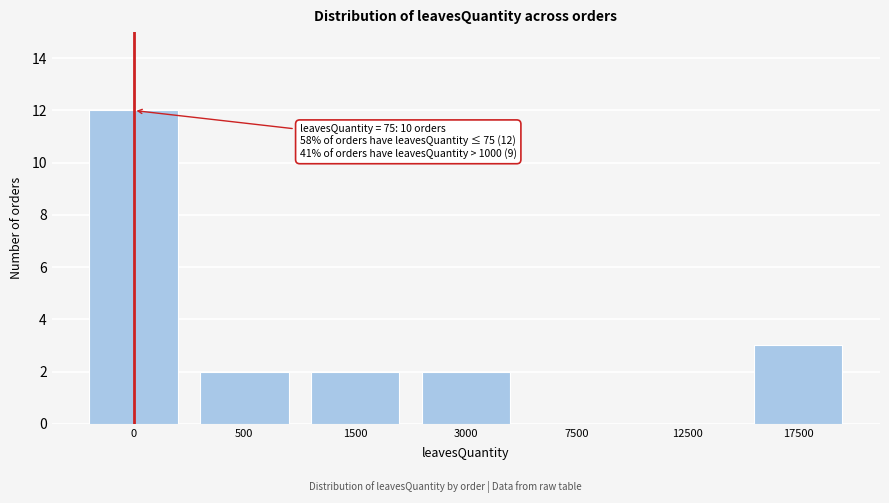

Reading left to right, extract all data points from this chart.

0=12	500=2	1500=2	3000=2	7500=0	12500=0	17500=3